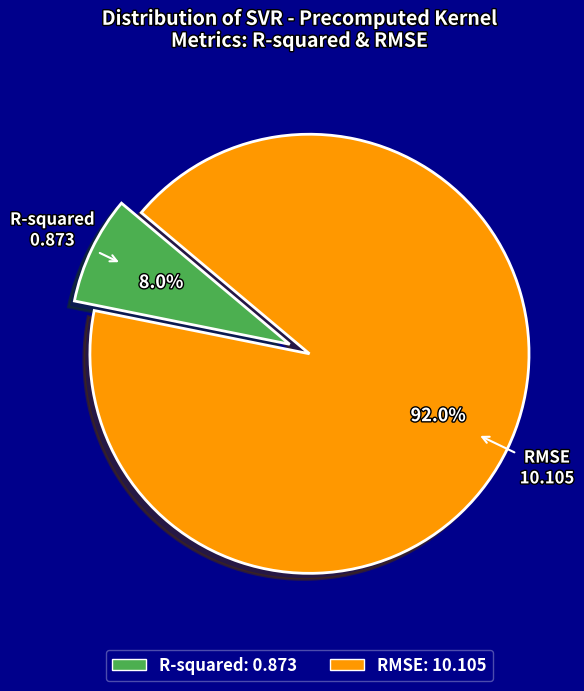

True or false: RMSE accounts for 92% of the total.

True